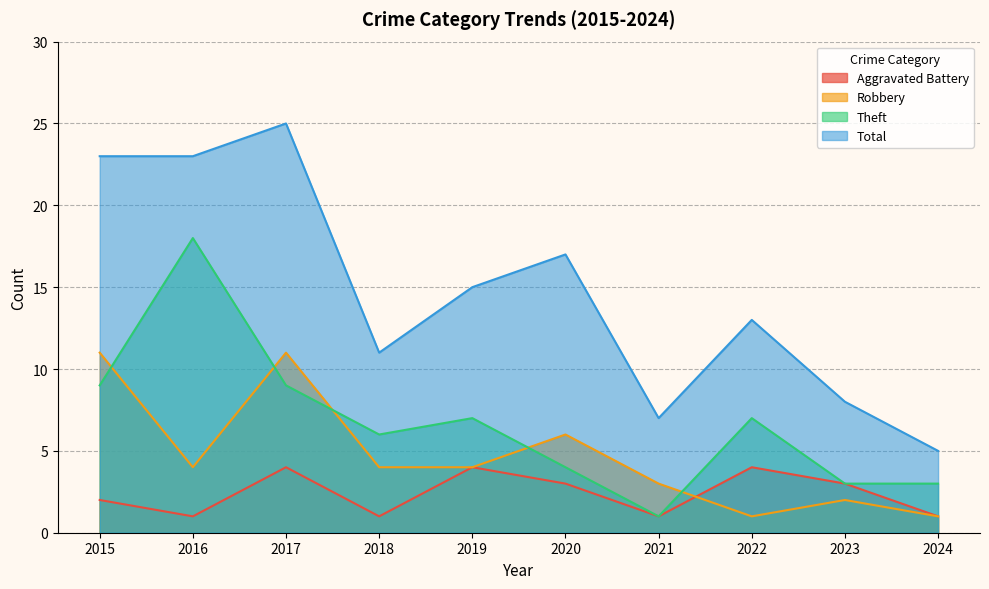

Which category has the lowest value in the Total series?

2024